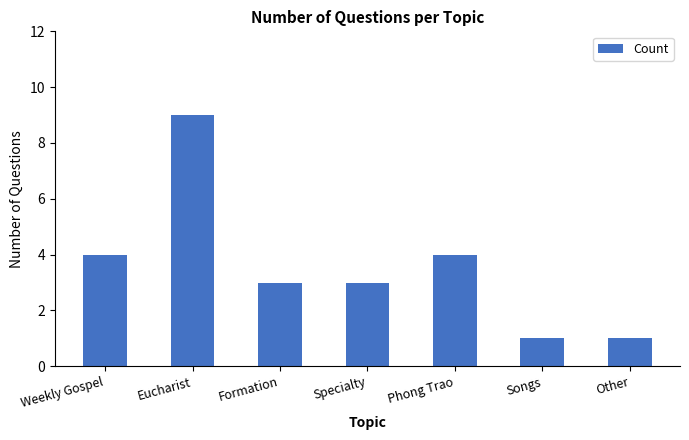

What is the difference between the second highest and minimum values?

3